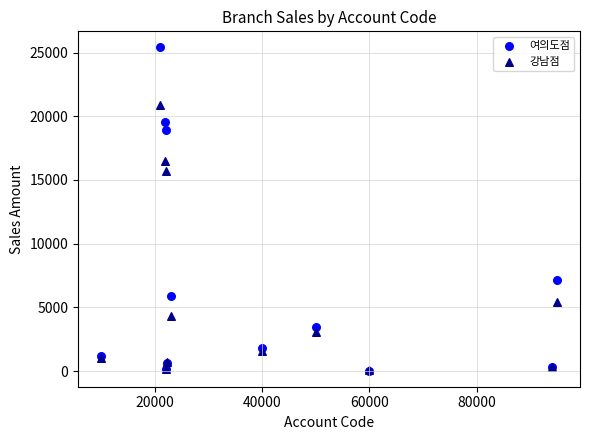

Across all series, what Y value is closest to 12719?

15689